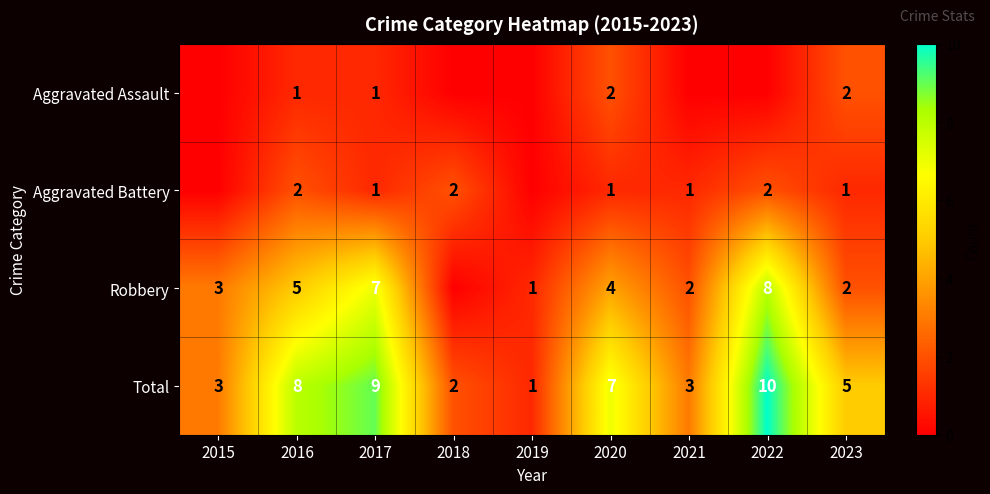

Where is Total nearest to the value 5?

2023